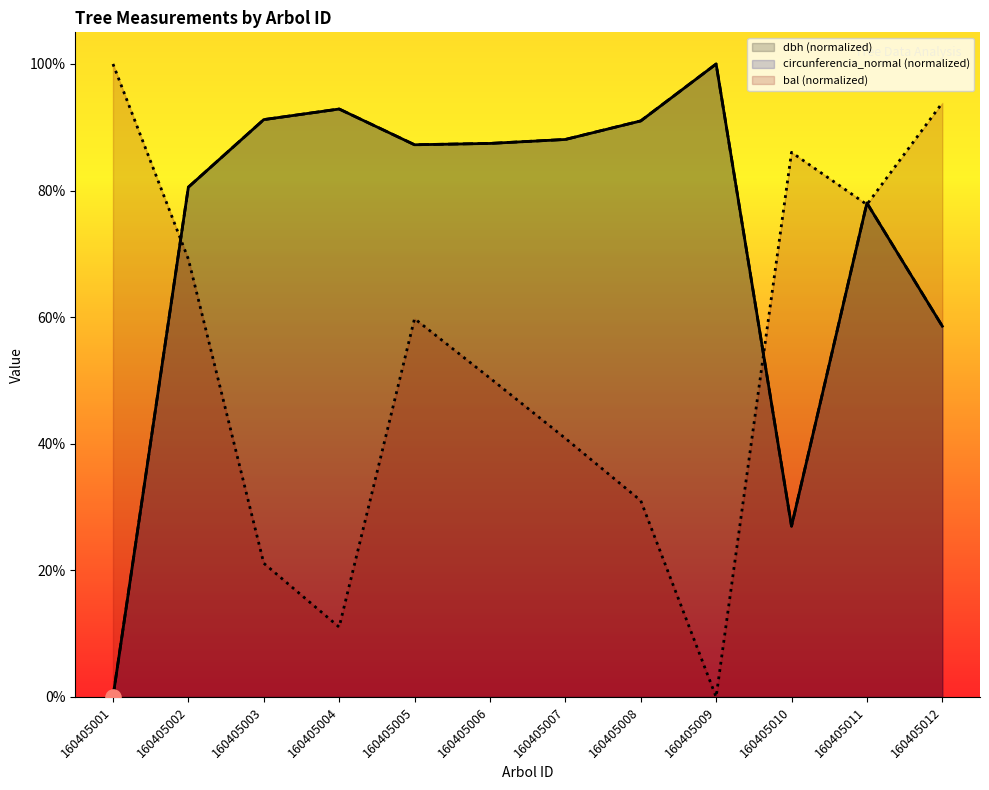

At how many categories does at least one series exceed 12?

12